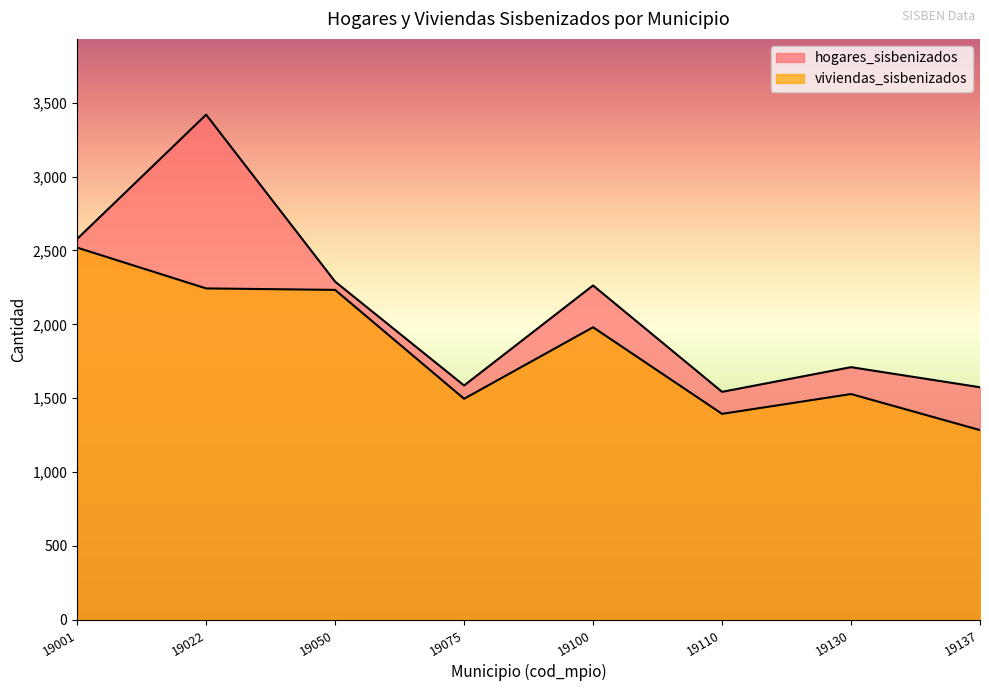

Reading left to right, what are all the values shown in this chart?

hogares_sisbenizados: 2578	3419	2289	1586	2263	1543	1710	1574
viviendas_sisbenizados: 2519	2243	2233	1496	1980	1394	1528	1284